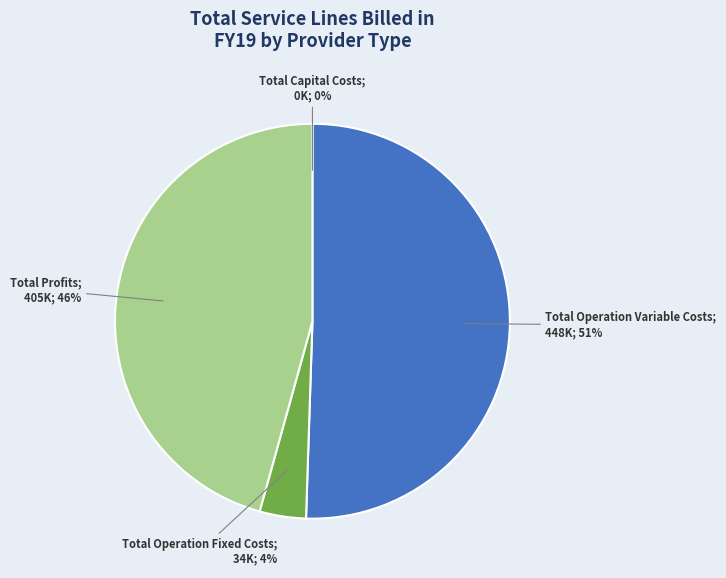

Is there any slice that represents more than half of the pie?

Yes